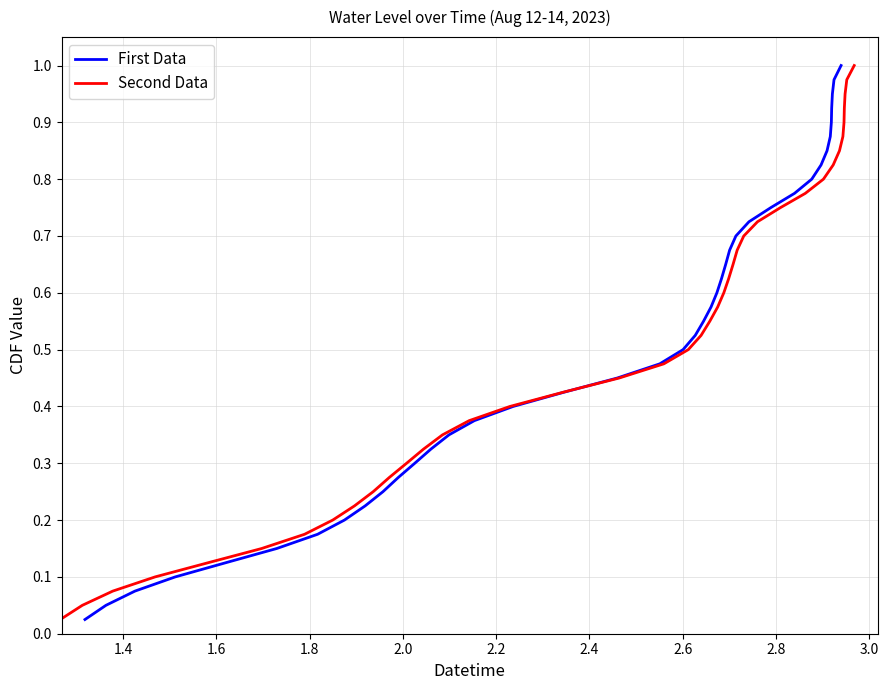

Rank the series by their maximum value, from lowest to highest.

First Data, Second Data